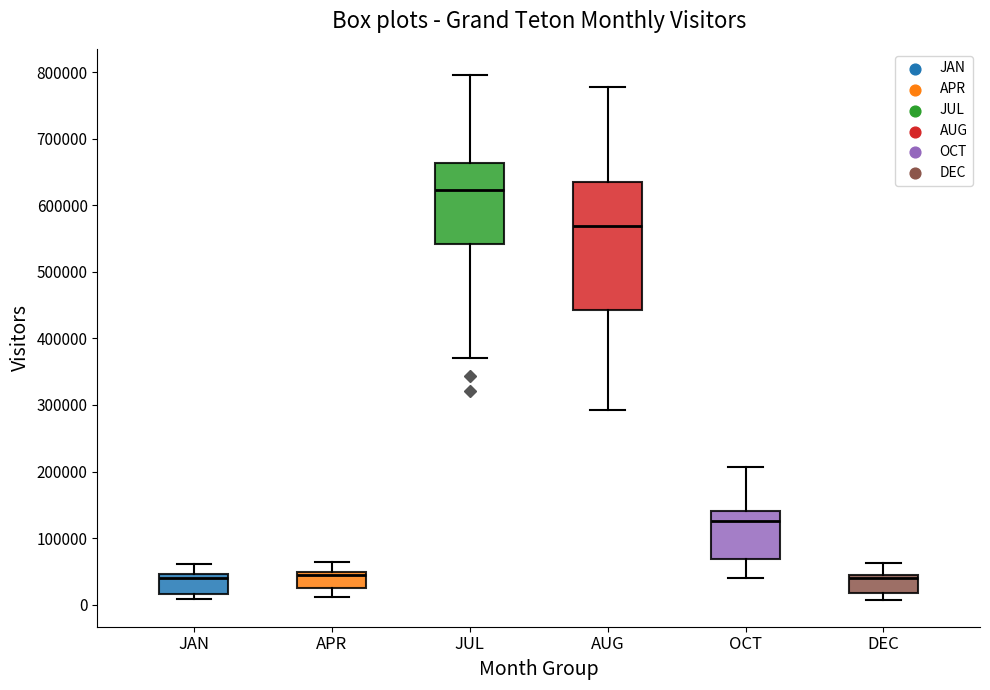

Where does the upper whisker of the box for JAN end on the y-axis? The values are not printed on the chart, so give them approximately, as read against the axis.

60000